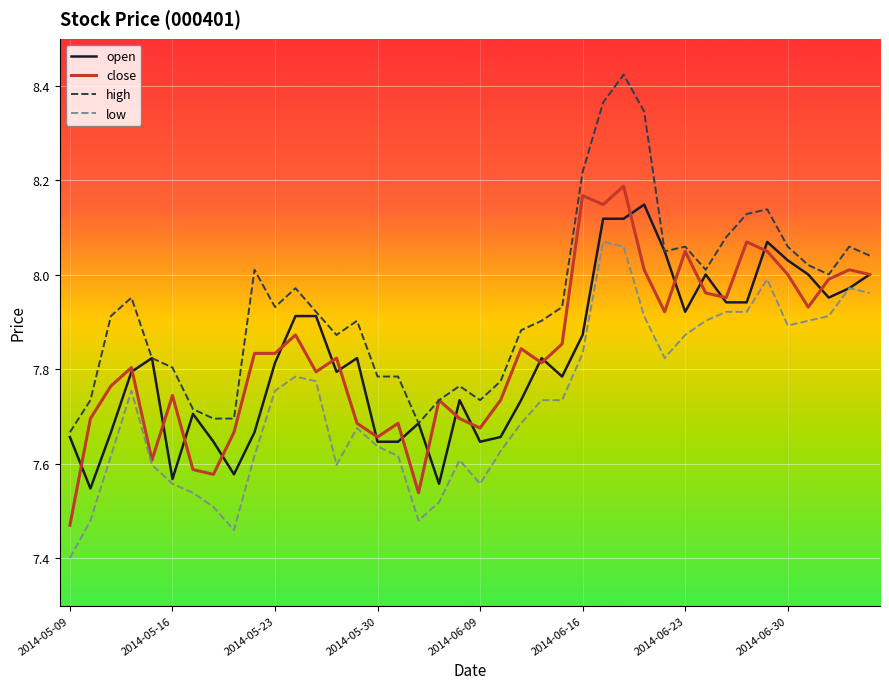

Rank the series by their maximum value, from highest to lowest.

high, close, open, low